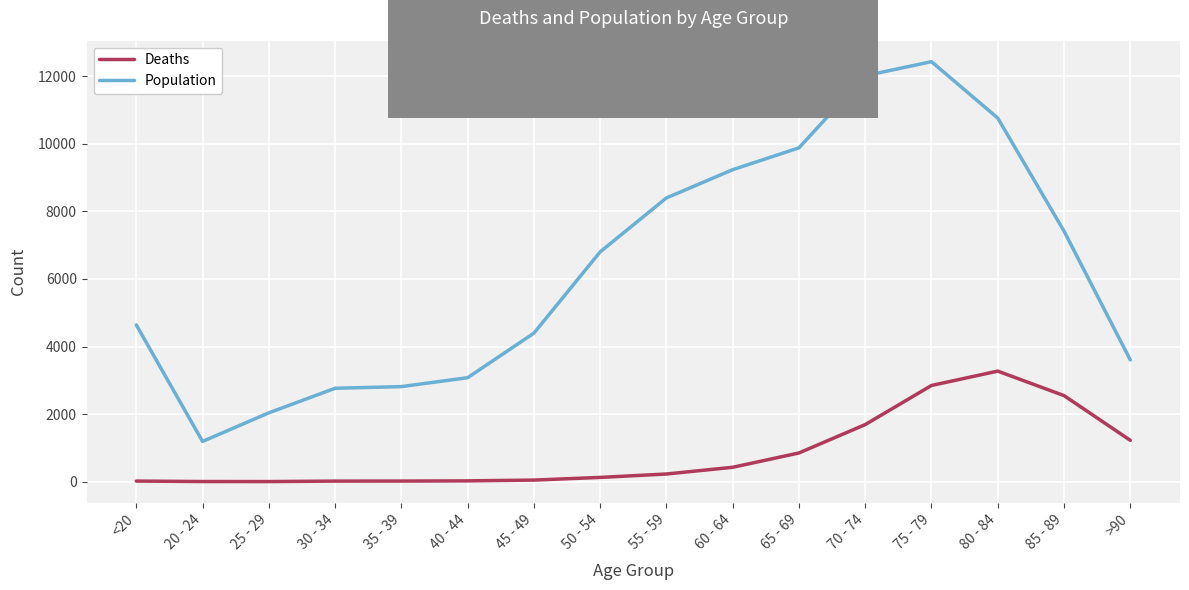

True or false: Deaths and Population cross at least once.

False